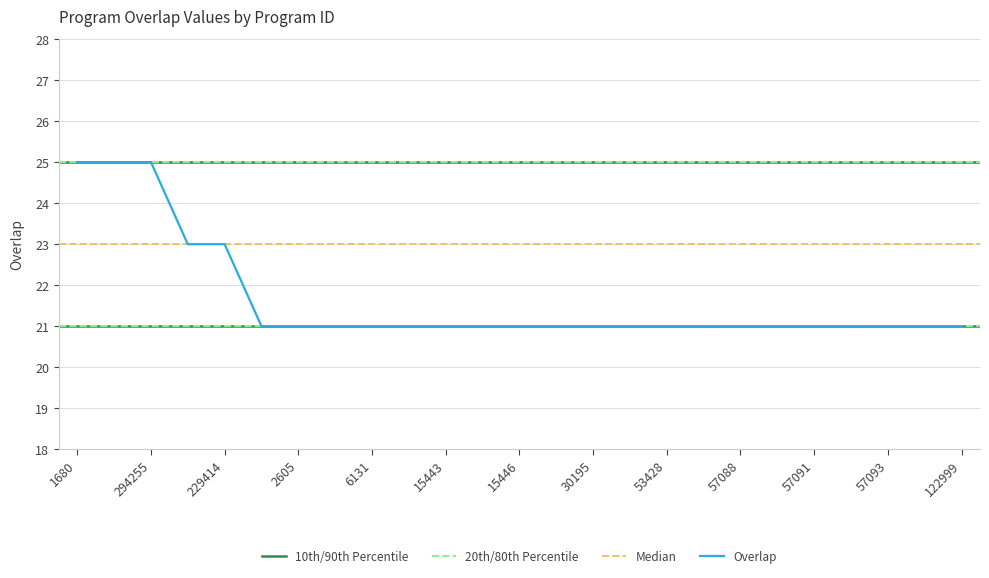

What is the lowest value of the Overlap series?

21